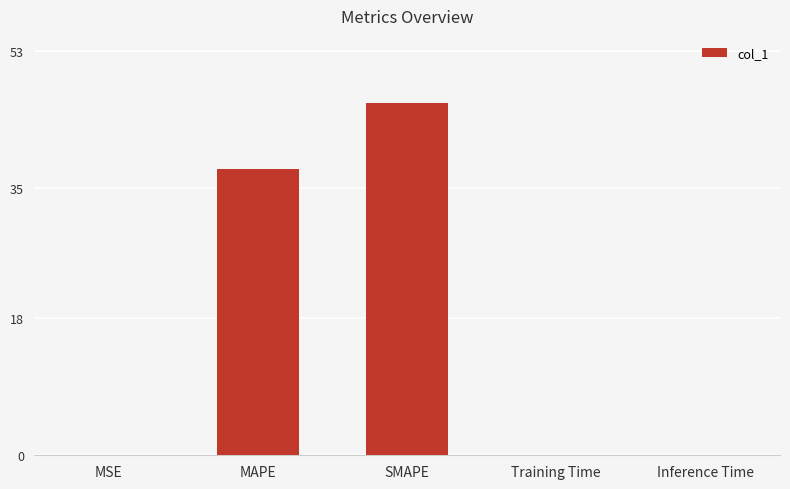

Are the bars horizontal?

No